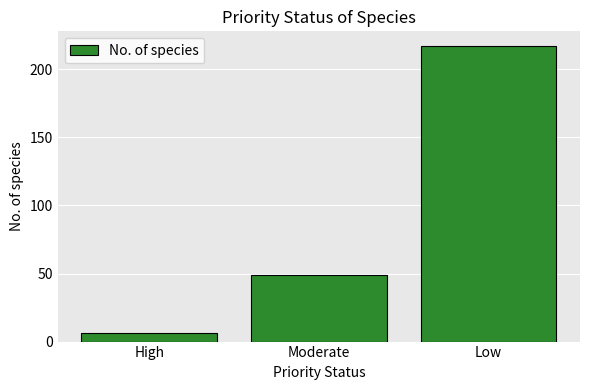

Count the values in the range 6 to 217.

3